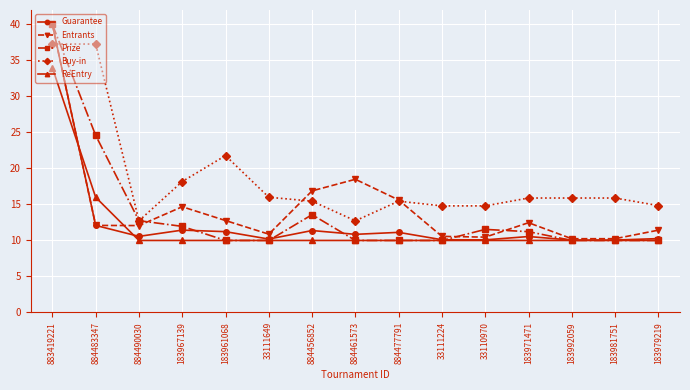

Where is Buy-in nearest to the value 25?

183961068